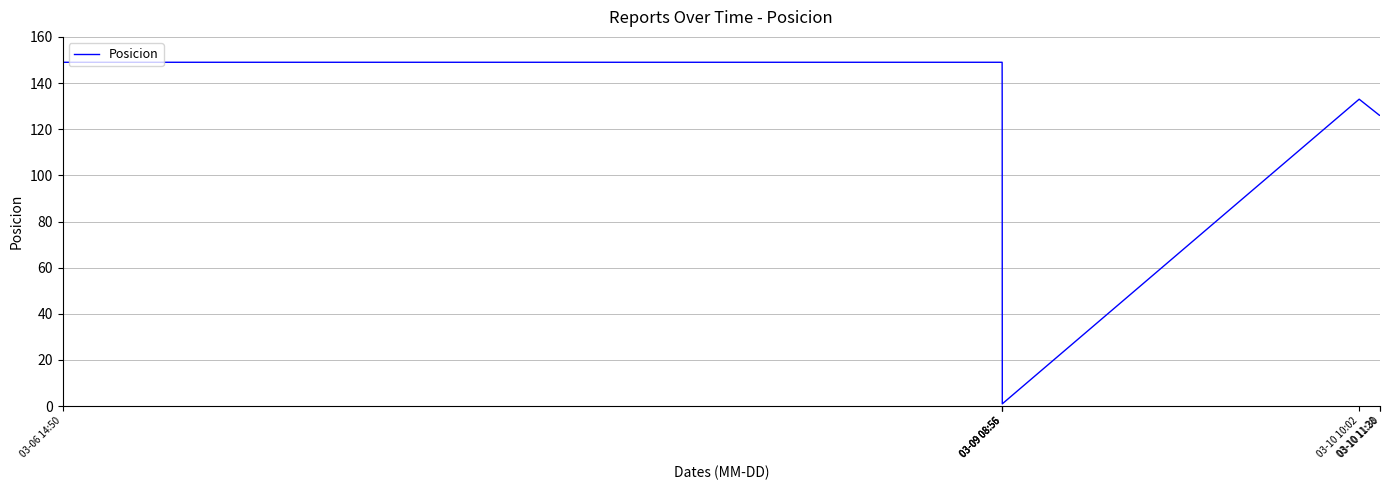

How many categories are shown in the chart?

7